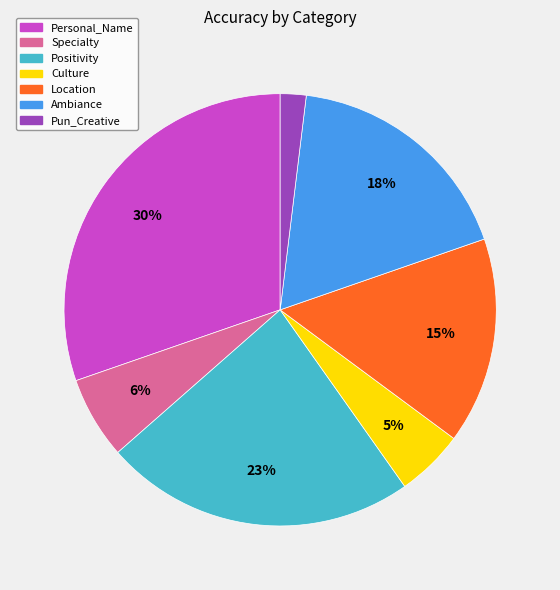

Is there any slice that represents more than half of the pie?

No